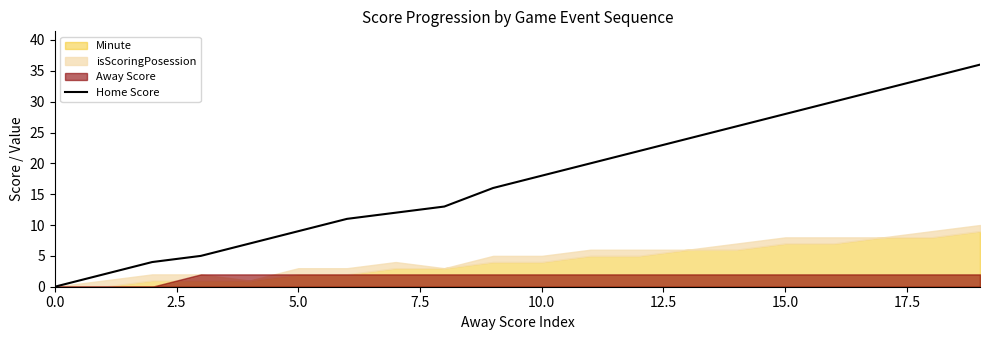

The value at 0.0 is 19. True or false?

False